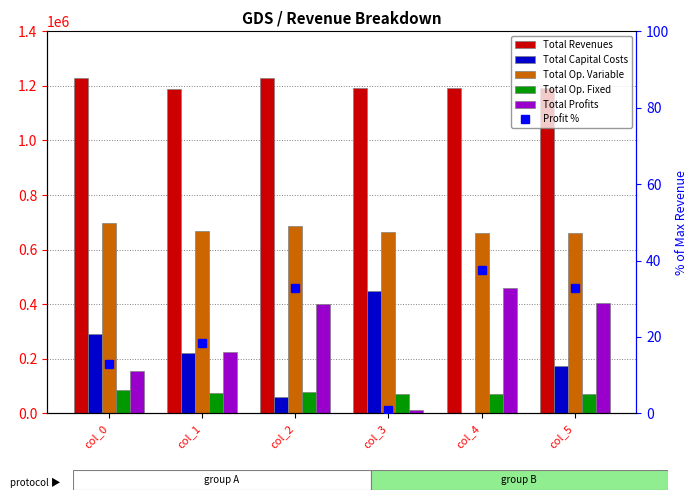

List the labels in order of Total Op. Fixed value, smallest first.

col_3, col_4, col_5, col_1, col_2, col_0